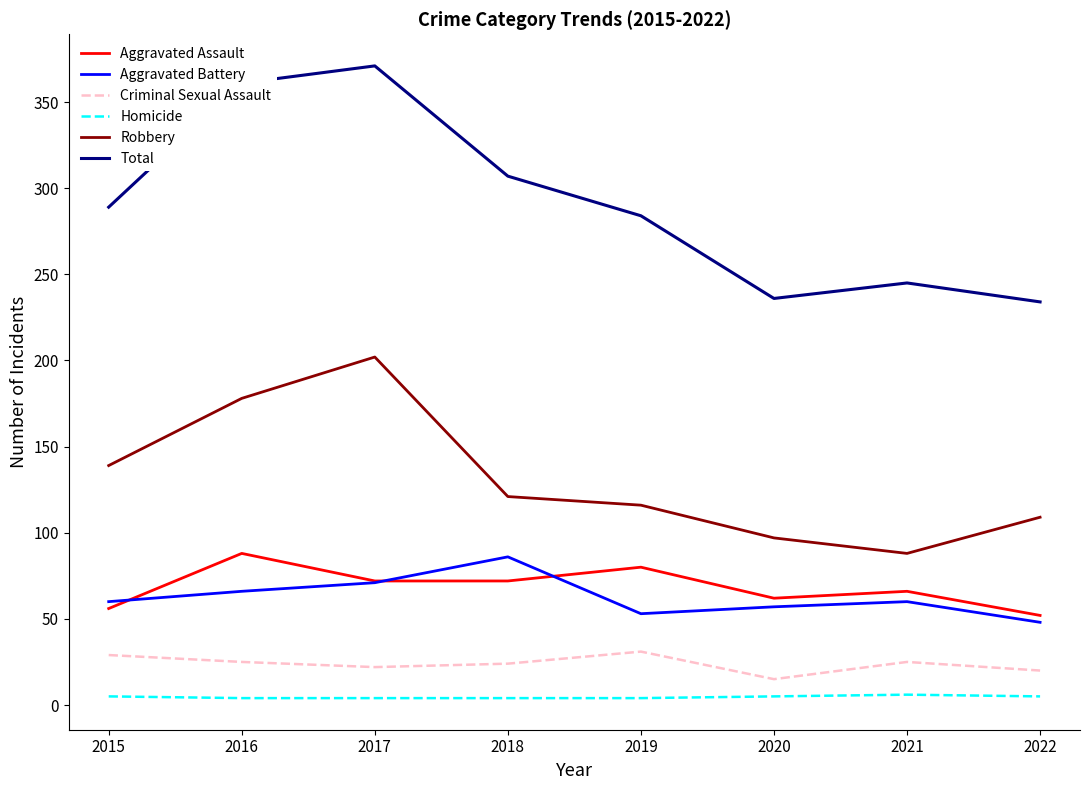

What is the difference between the highest and lowest values at 2015?

284